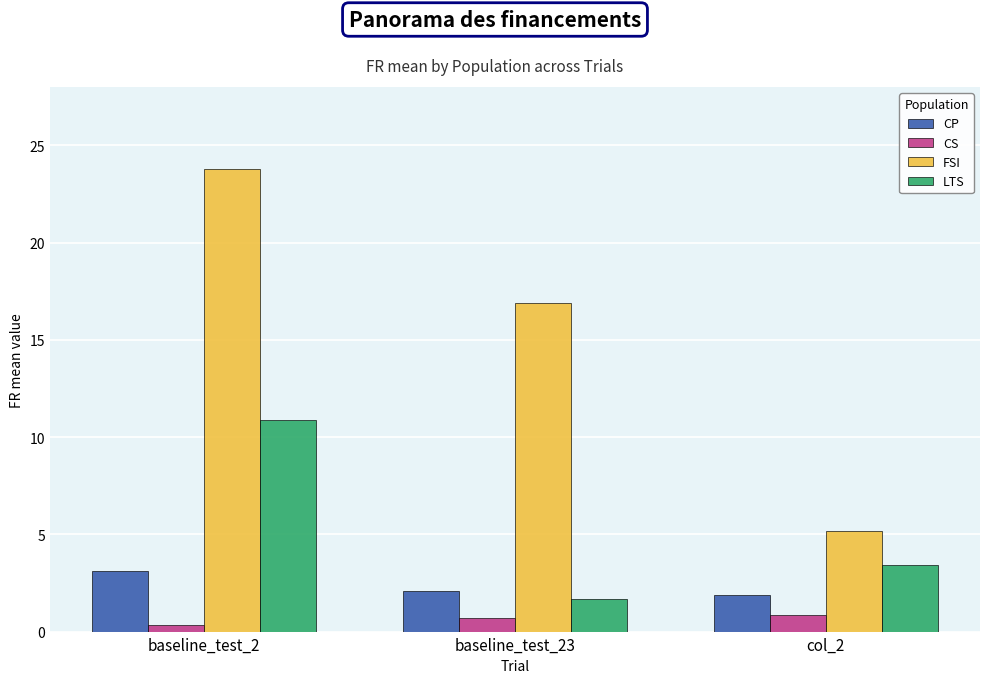

Does the chart contain any negative values?

No